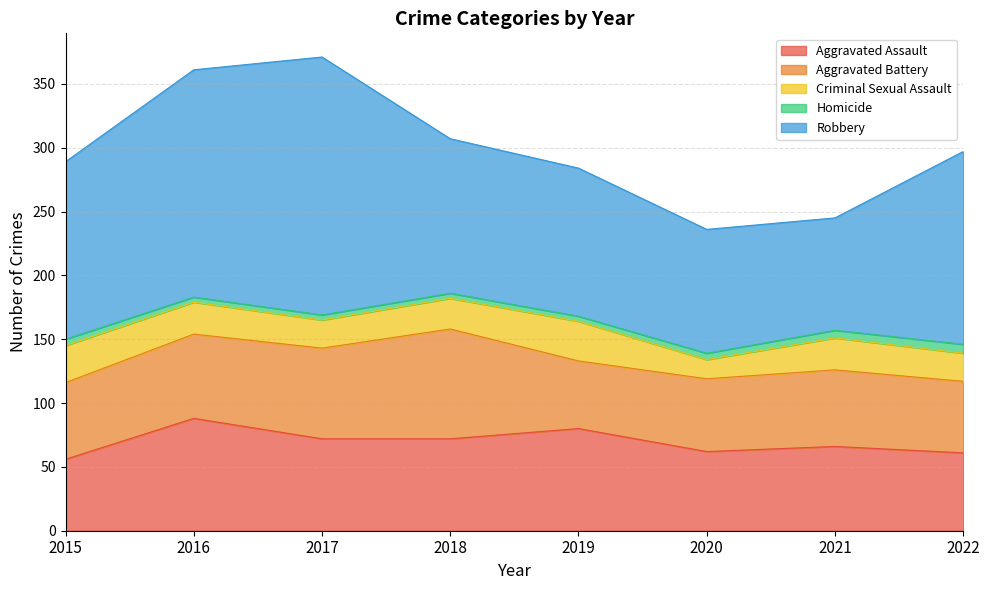

What is the difference between the maximum and minimum values in the Aggravated Assault series?

32